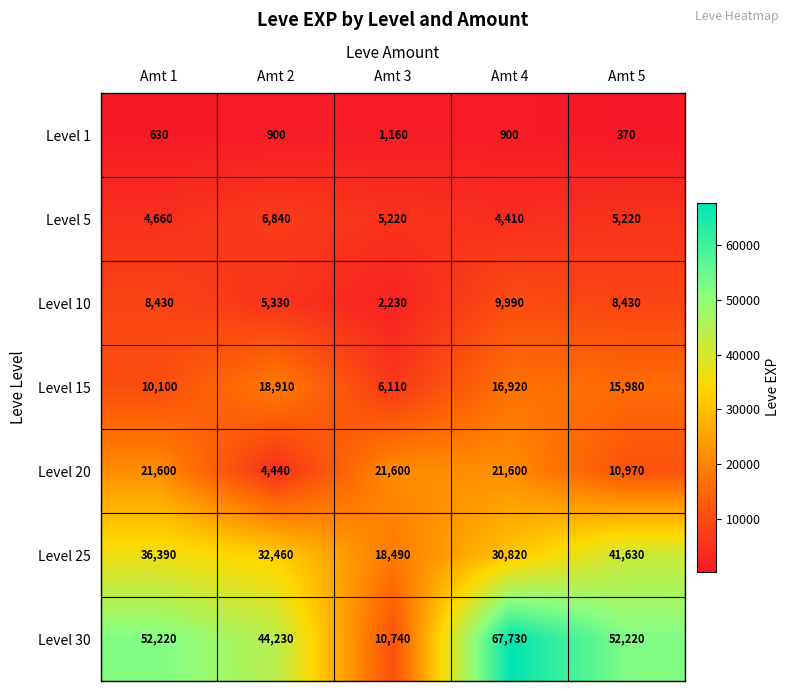

What value does the Level 1 series have at Amt 2?

900